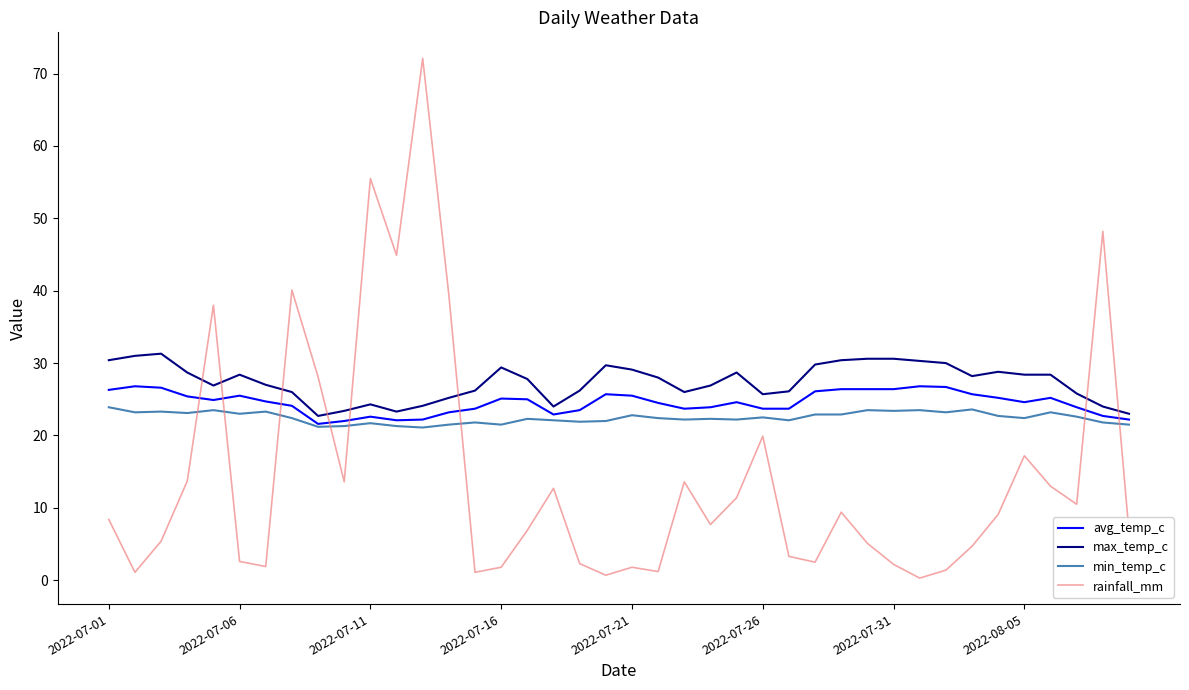

What is the greatest value displayed?

72.1